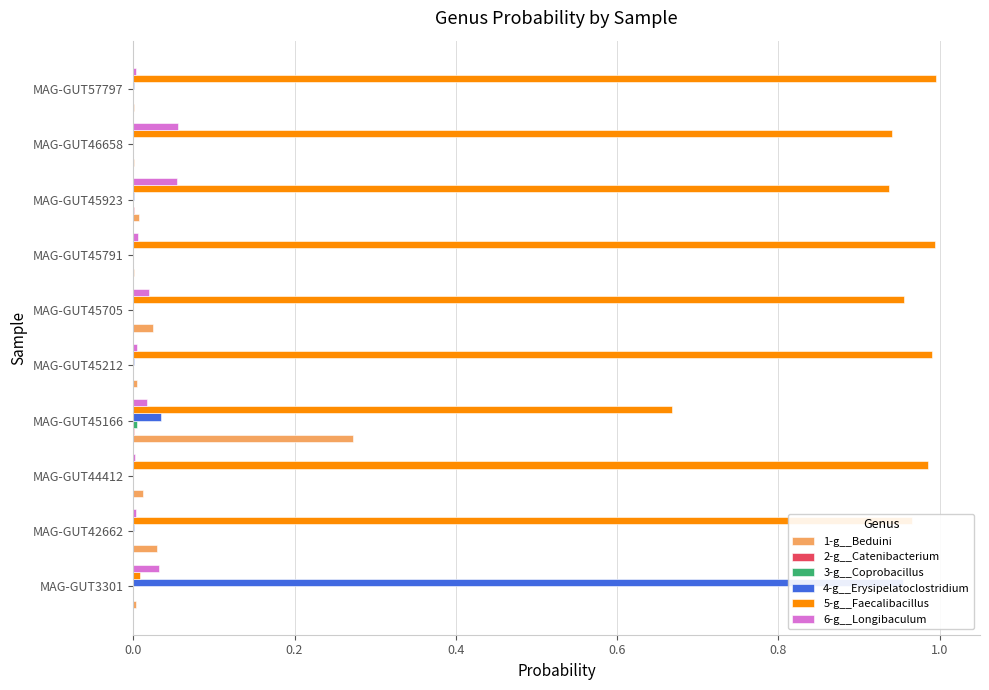

What is the difference between the maximum and minimum values in the 4-g__Erysipelatoclostridium series?

1.0